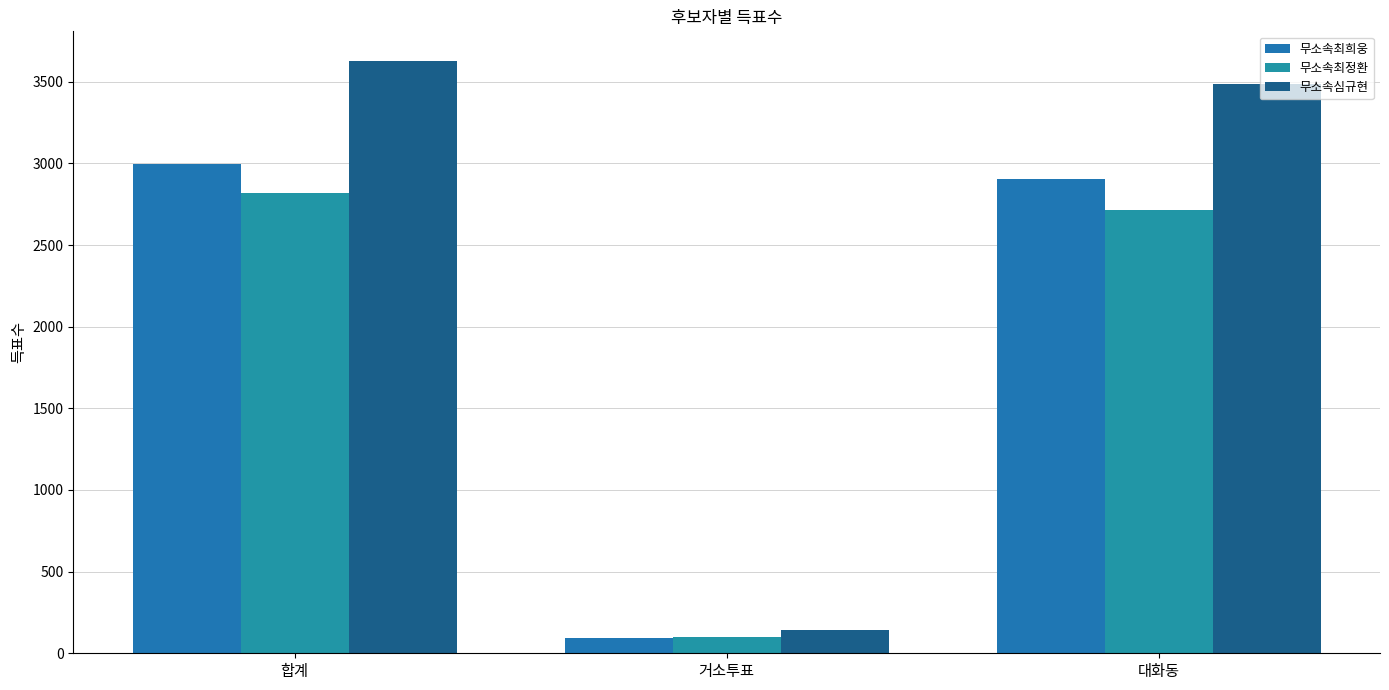

Reading right to left, list all the values displayed in this chart.

무소속최희웅: 대화동=2903	거소투표=93	합계=2998
무소속최정환: 대화동=2716	거소투표=101	합계=2817
무소속심규현: 대화동=3486	거소투표=141	합계=3627